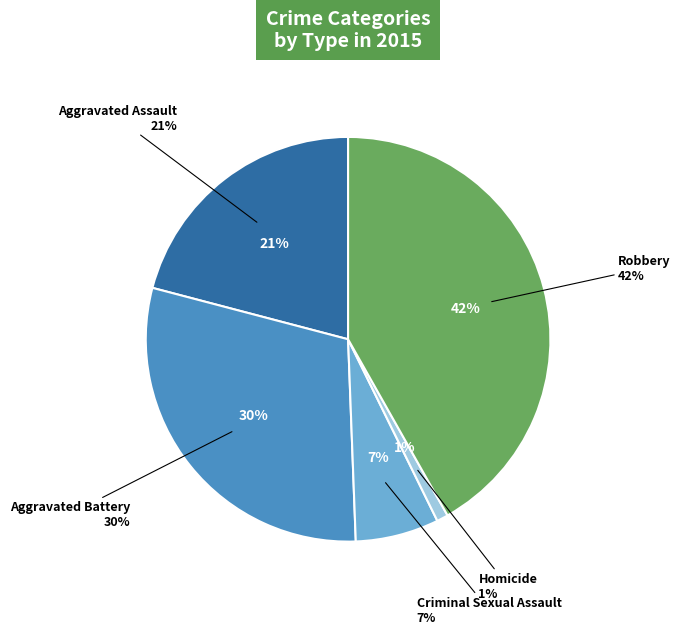

True or false: Homicide accounts for 11% of the total.

False